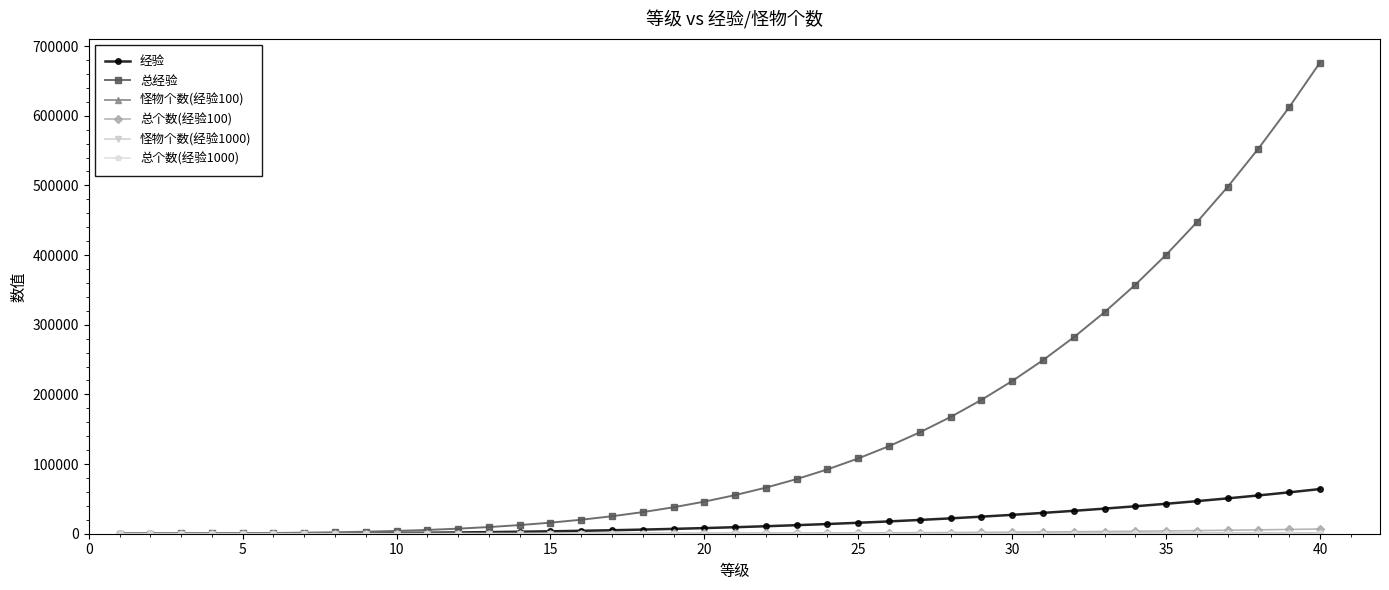

Which series has the largest total across all categories?

总经验